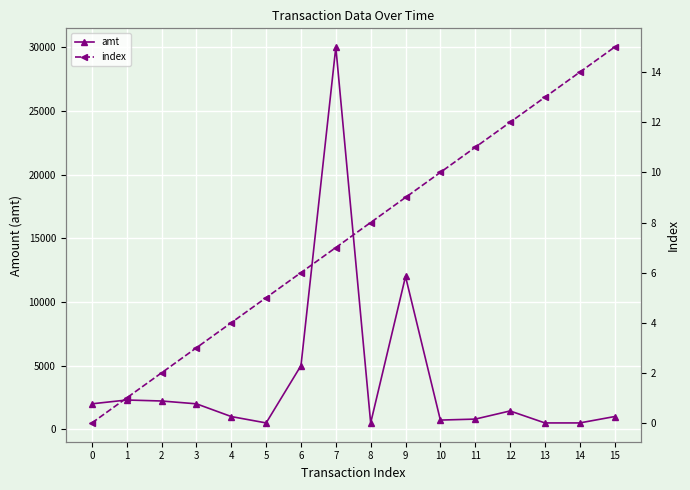

What is the difference between the second highest and minimum values in the amt series?

11500